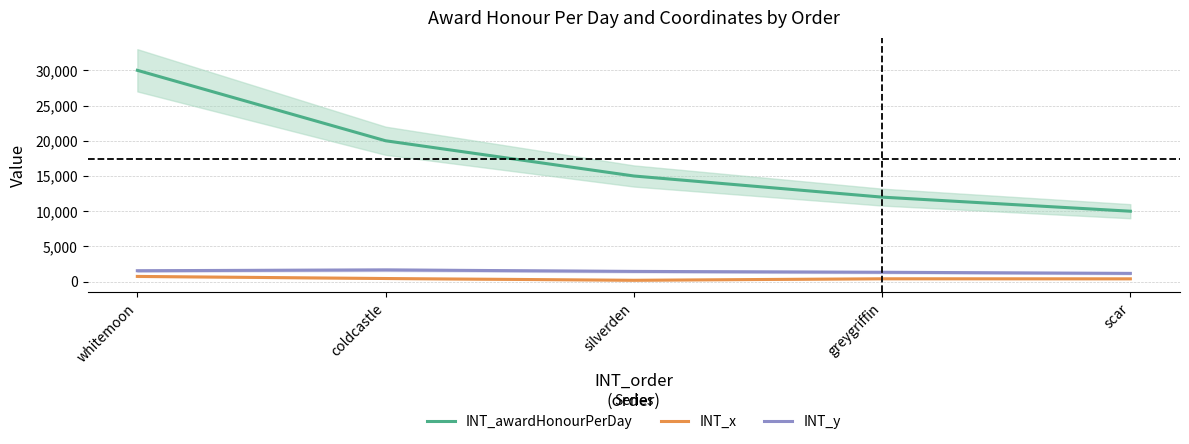

Between greygriffin and silverden, which is larger?

silverden